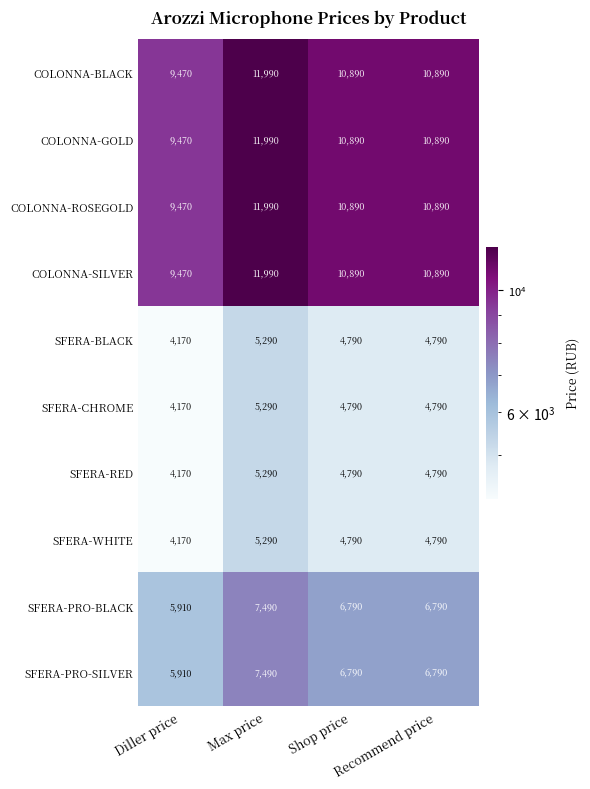

True or false: COLONNA-ROSEGOLD has a value of 9470 at Diller price.

True